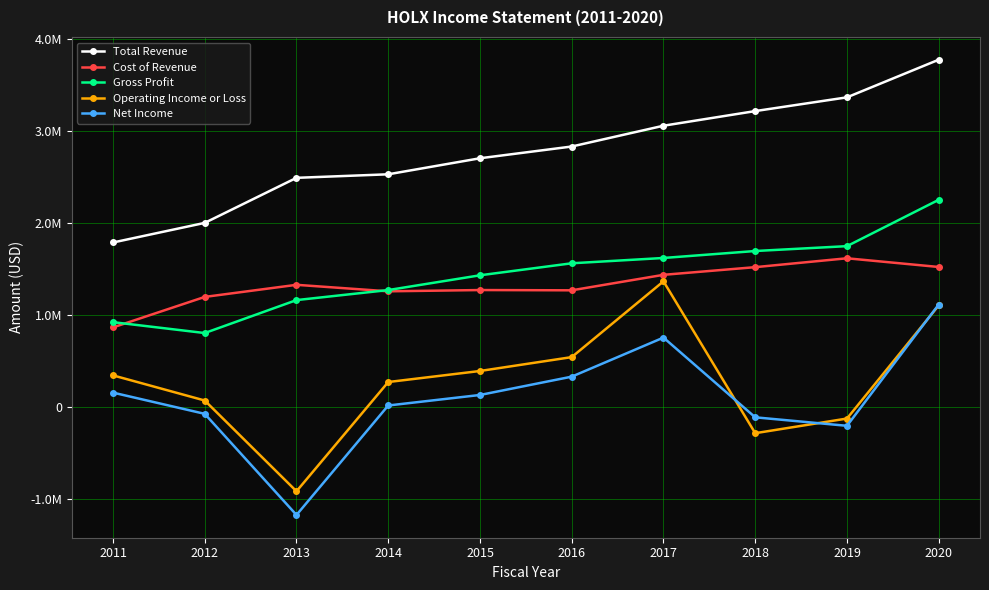

At which label does Net Income reach its peak?

2020